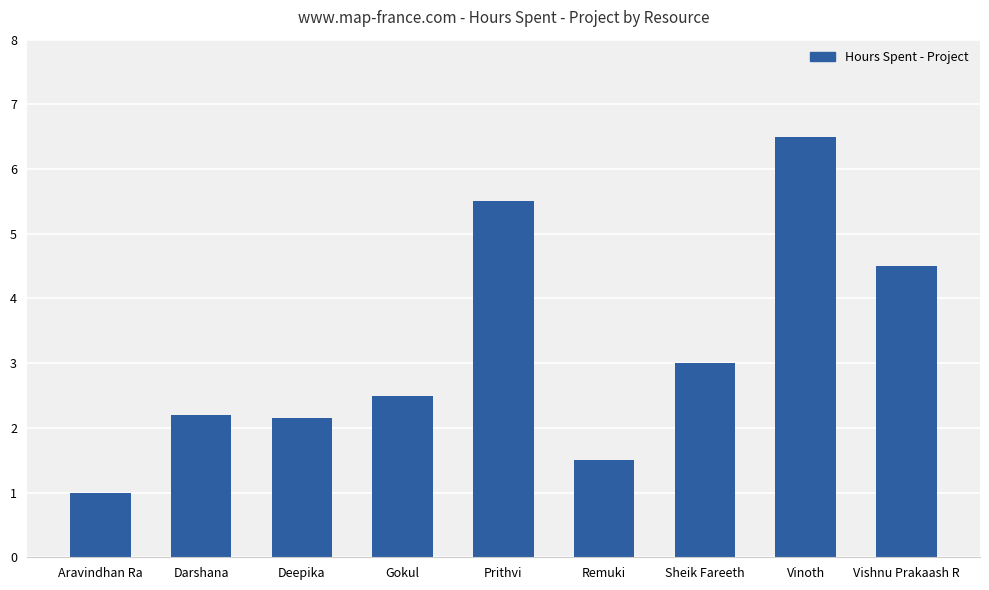

What is the change in value from Aravindhan Ra to Remuki?

+0.5